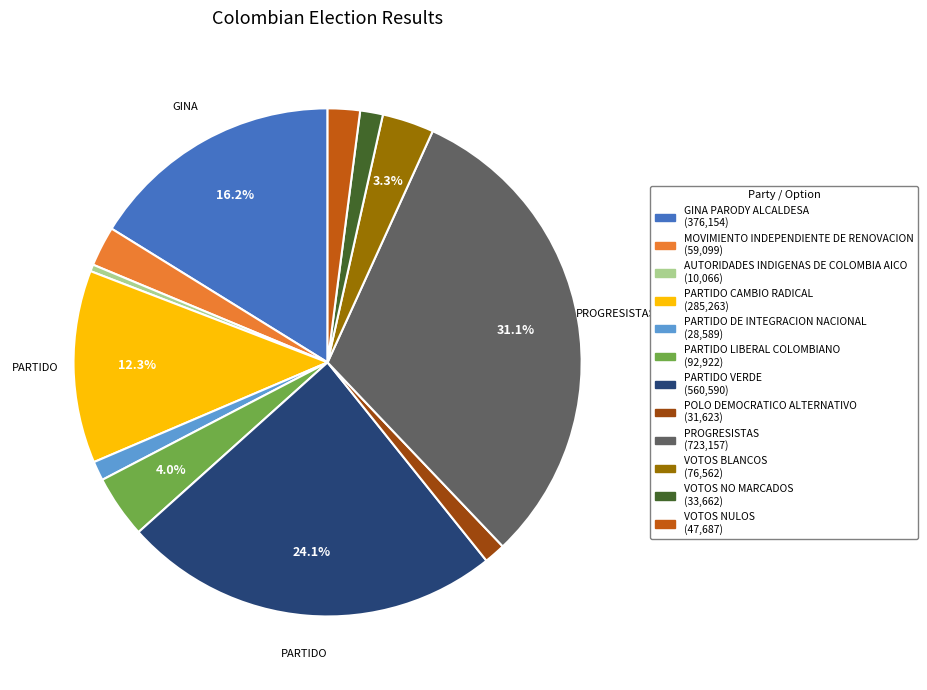

Is there any slice that represents more than half of the pie?

No